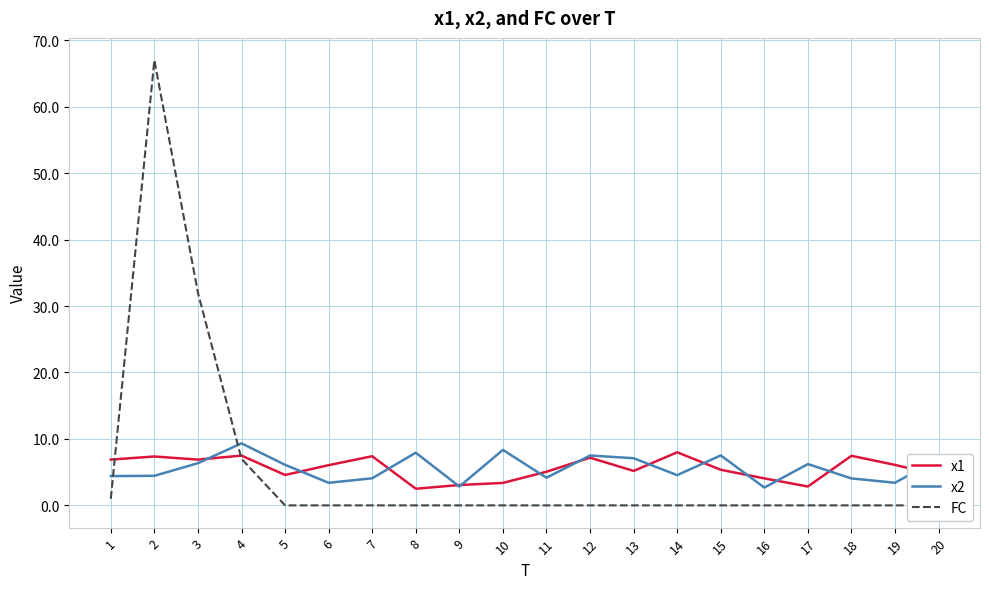

After their last crossing, which series has the higher values: FC or x1?

x1